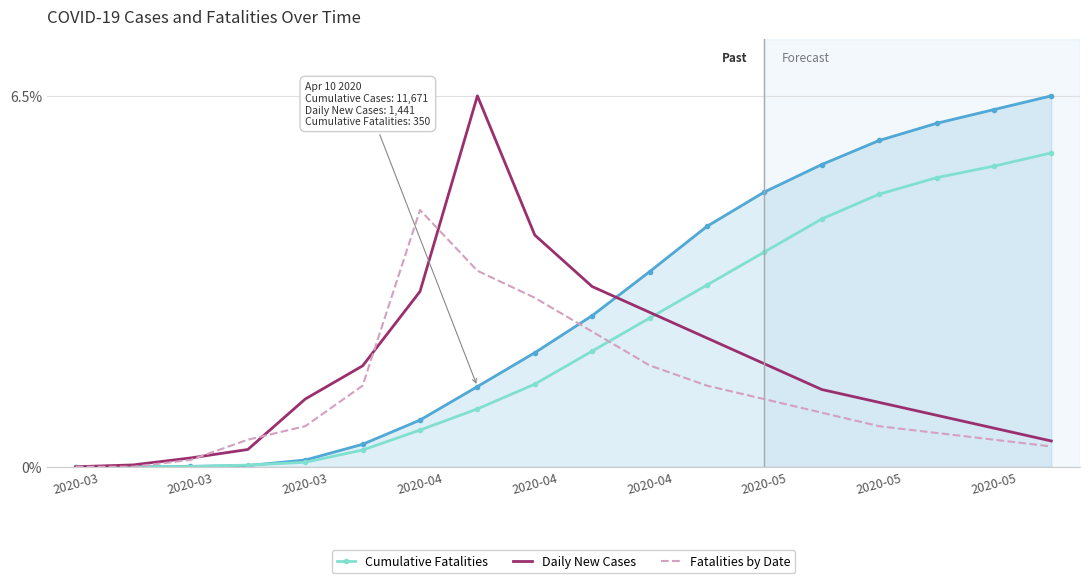

What is the maximum value shown in the chart?

6.5